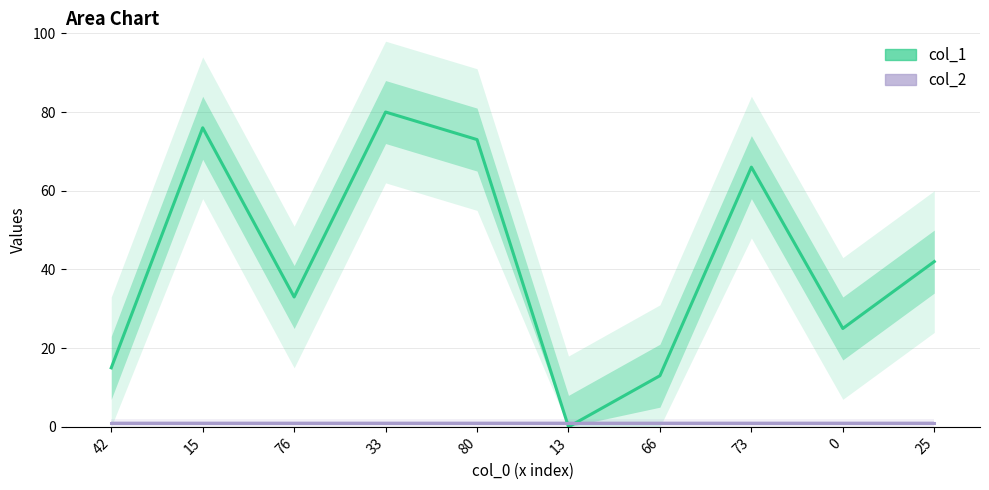

List the series in order of their overall mean, lowest first.

col_2, col_1